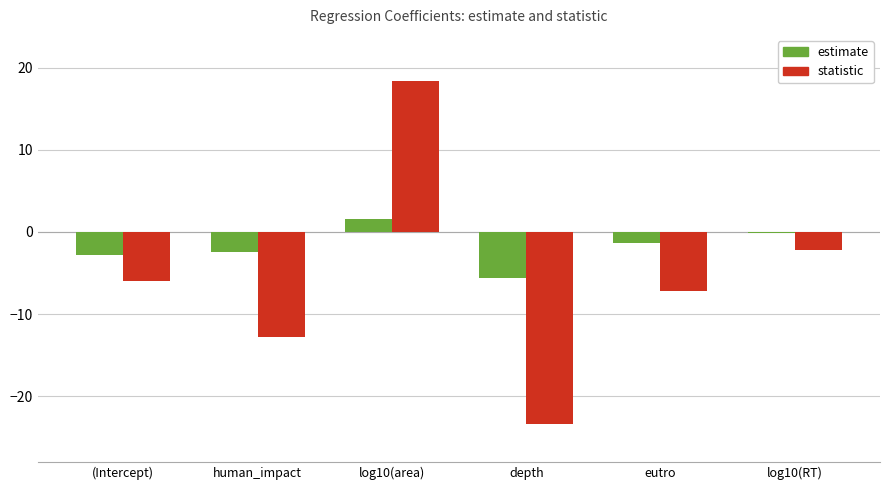

Which series has the largest range (max minus min)?

statistic